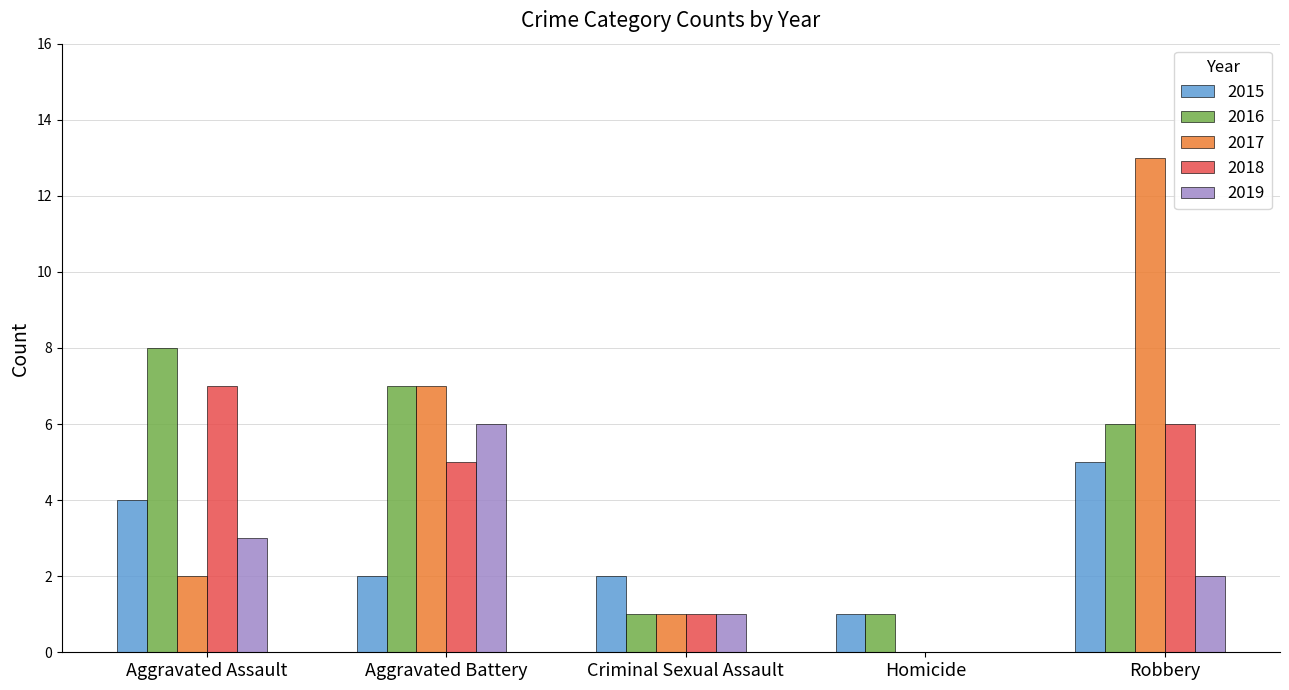

What is the sum of the 2019 values at Homicide and Robbery?

2